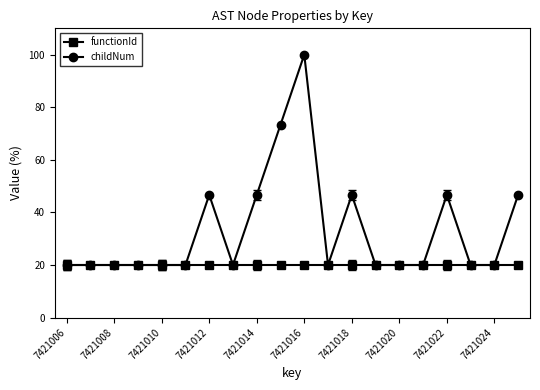

How many lines are shown in the chart?

2